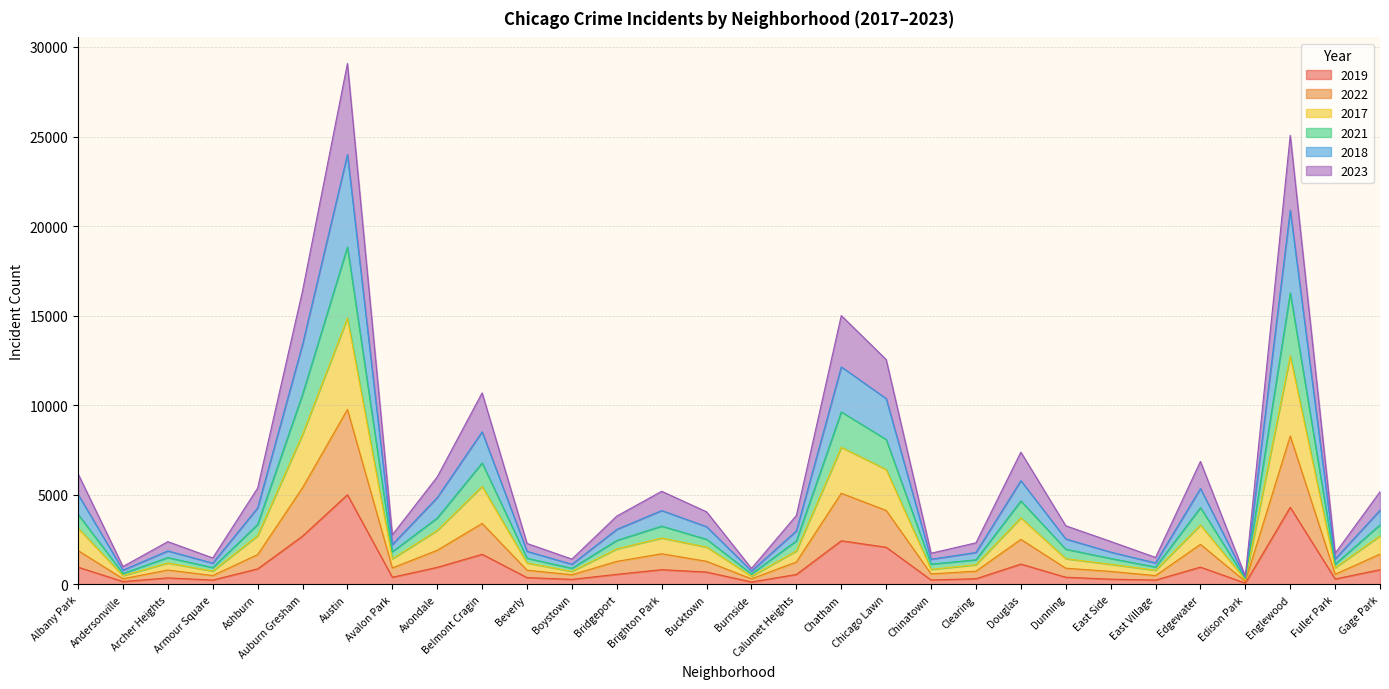

At which label does 2019 reach its peak?

Austin